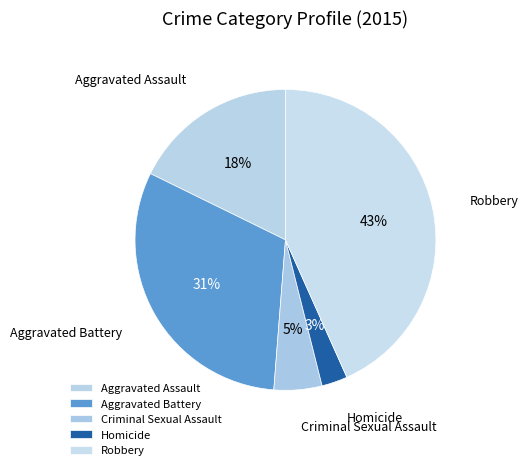

To the nearest percent, what is the combined percentage of Aggravated Assault and Aggravated Battery?

49%